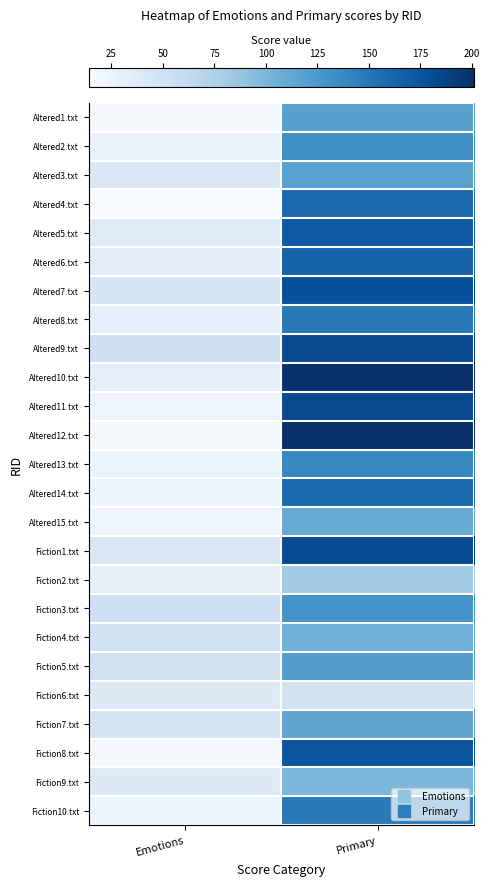

Reading left to right, transcribe all the data shown in this chart.

Altered1.txt: Emotions=17	Primary=119
Altered2.txt: Emotions=28	Primary=133
Altered3.txt: Emotions=41	Primary=118
Altered4.txt: Emotions=14	Primary=160
Altered5.txt: Emotions=37	Primary=171
Altered6.txt: Emotions=35	Primary=164
Altered7.txt: Emotions=45	Primary=178
Altered8.txt: Emotions=31	Primary=148
Altered9.txt: Emotions=53	Primary=183
Altered10.txt: Emotions=32	Primary=201
Altered11.txt: Emotions=23	Primary=183
Altered12.txt: Emotions=17	Primary=200
Altered13.txt: Emotions=24	Primary=138
Altered14.txt: Emotions=24	Primary=159
Altered15.txt: Emotions=23	Primary=110
Fiction1.txt: Emotions=42	Primary=181
Fiction2.txt: Emotions=29	Primary=82
Fiction3.txt: Emotions=53	Primary=129
Fiction4.txt: Emotions=50	Primary=106
Fiction5.txt: Emotions=51	Primary=121
Fiction6.txt: Emotions=38	Primary=50
Fiction7.txt: Emotions=47	Primary=114
Fiction8.txt: Emotions=18	Primary=174
Fiction9.txt: Emotions=38	Primary=100
Fiction10.txt: Emotions=24	Primary=147